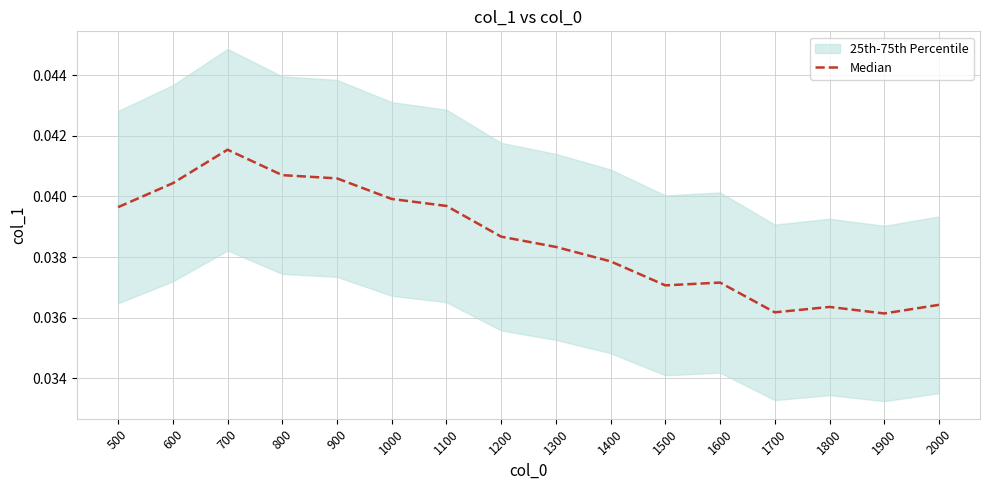

What is the sum of all values?

0.6